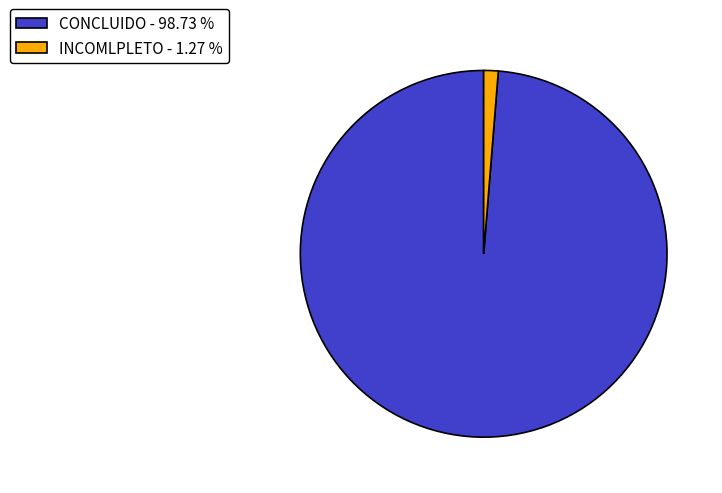

Is there any slice that represents more than half of the pie?

Yes